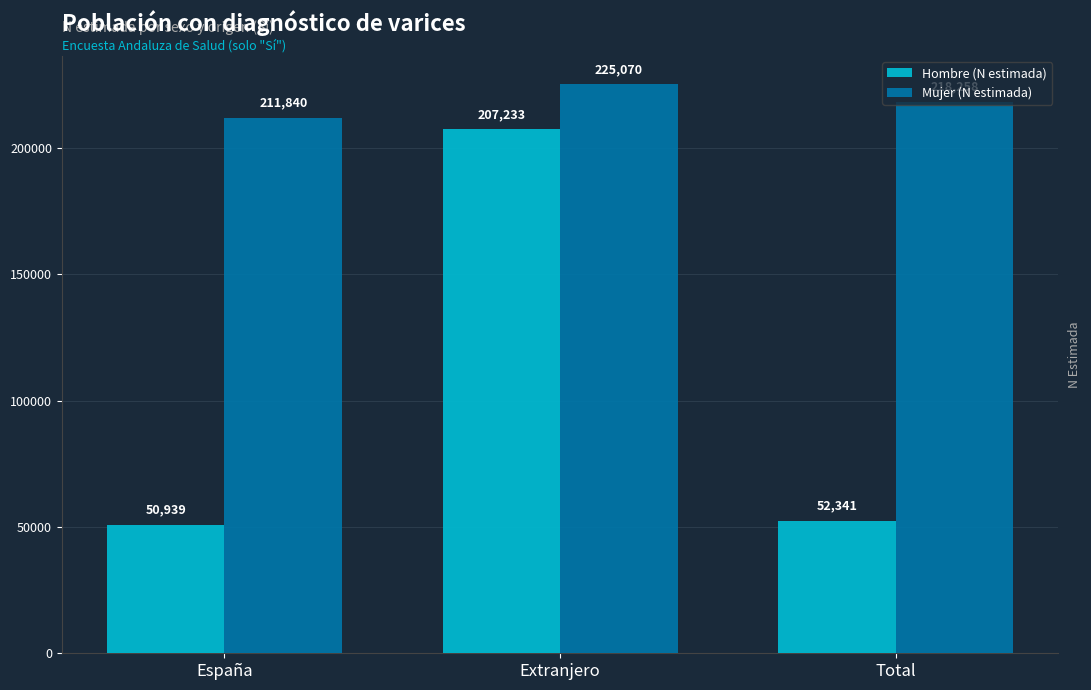

Reading left to right, list all the values displayed in this chart.

Hombre (N estimada): 50939	207233	52341
Mujer (N estimada): 211840	225070	218258